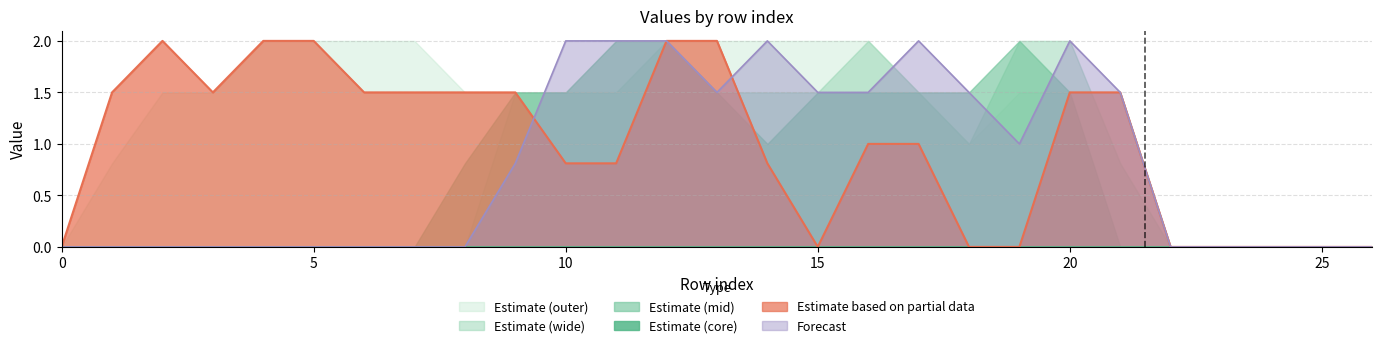

True or false: Estimate based on partial data has a value of -1.2 at 0.

False